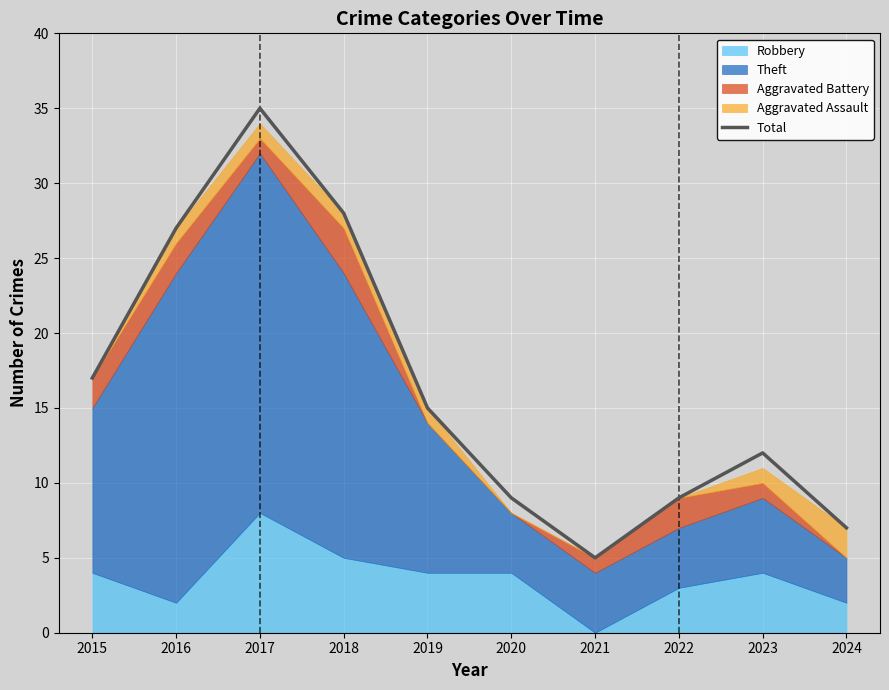

List the labels in order of value, largest first.

2017, 2018, 2016, 2015, 2019, 2023, 2020, 2022, 2024, 2021